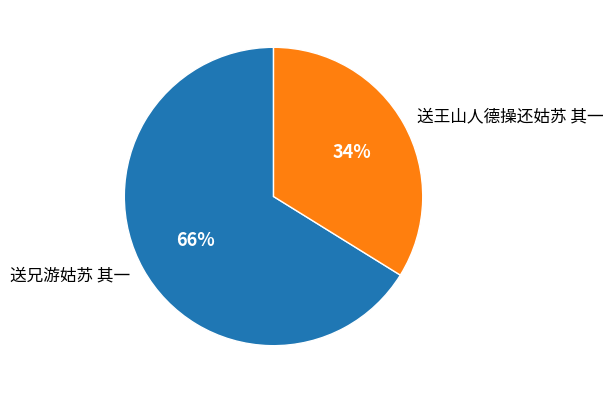

To the nearest percent, what portion does 送王山人德操还姑苏 其一 represent?

34%